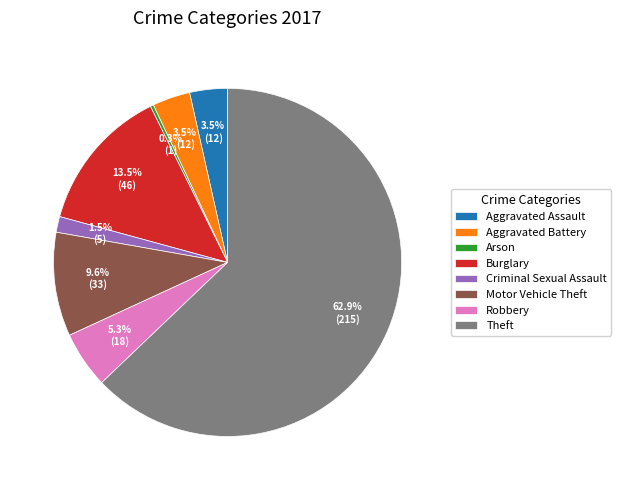

Which has a higher value, Criminal Sexual Assault or Aggravated Battery?

Aggravated Battery